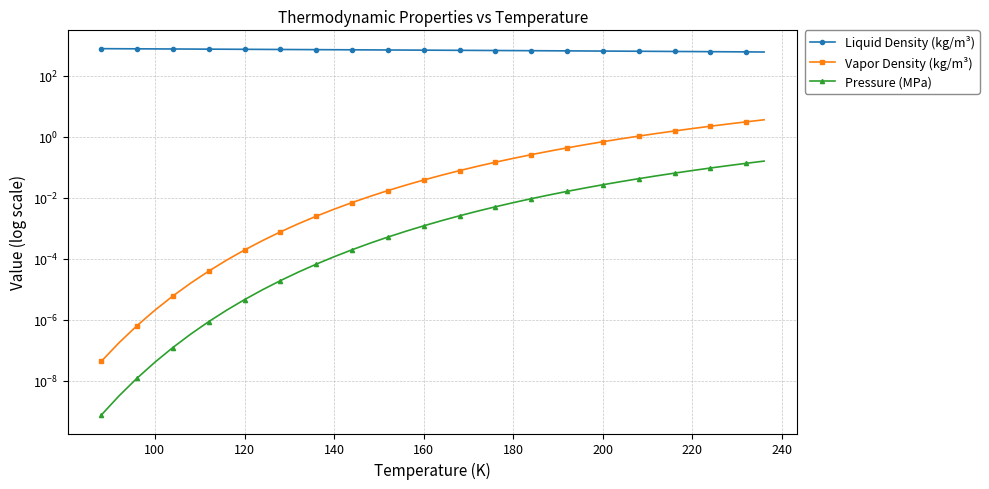

At how many categories does at least one series exceed 517?

38